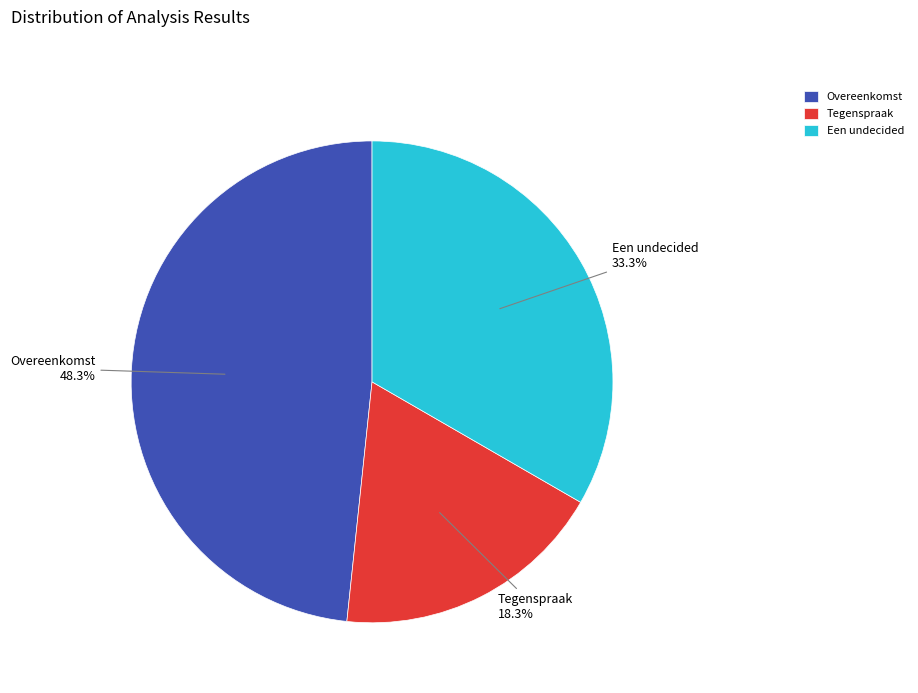

To the nearest percent, what is the combined percentage of Een undecided and Overeenkomst?

82%